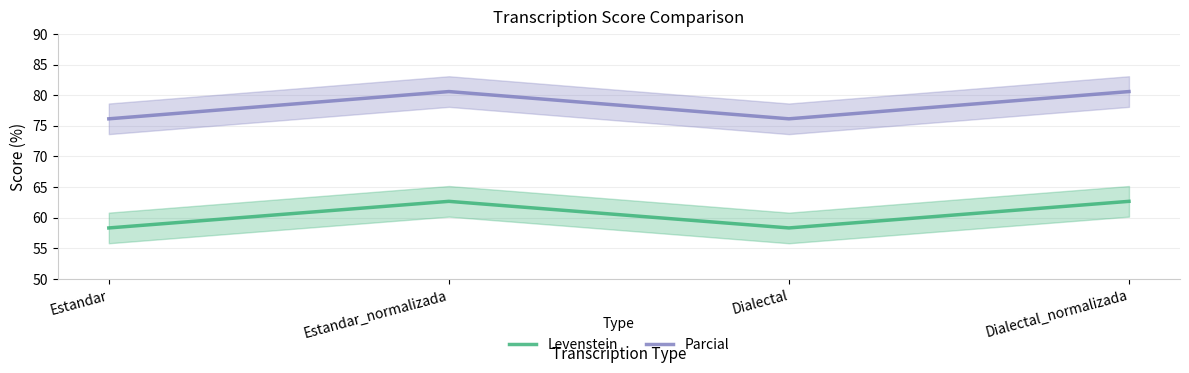

Which has a higher value, Dialectal or Estandar_normalizada?

Estandar_normalizada